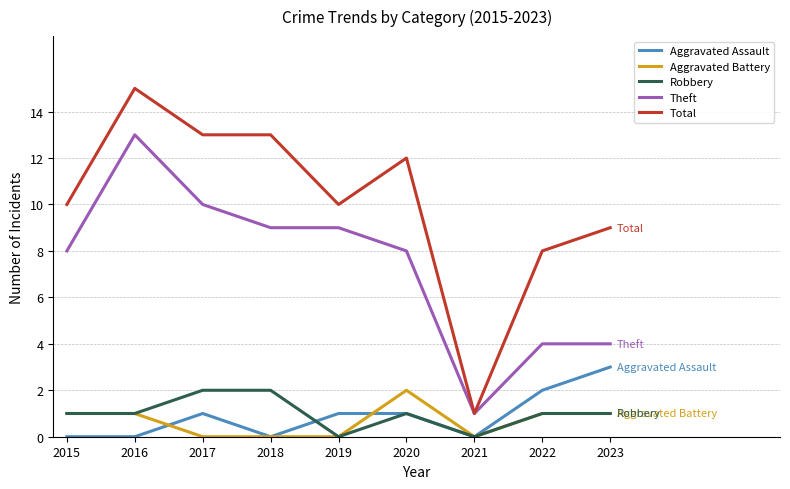

True or false: Aggravated Battery has a value of 0 at 2016.

False